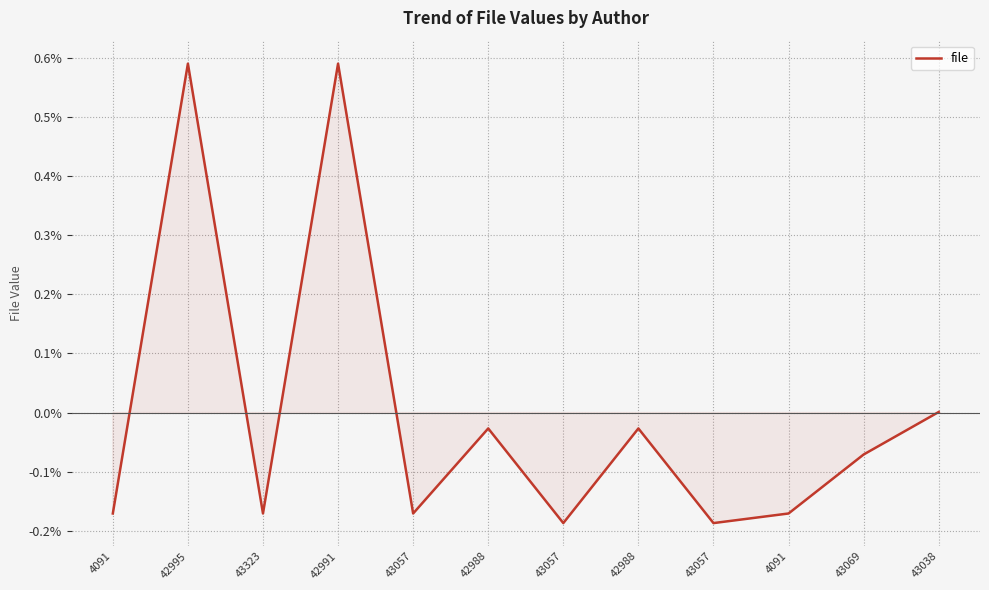

At which category does the chart reach its peak across all series?

42995